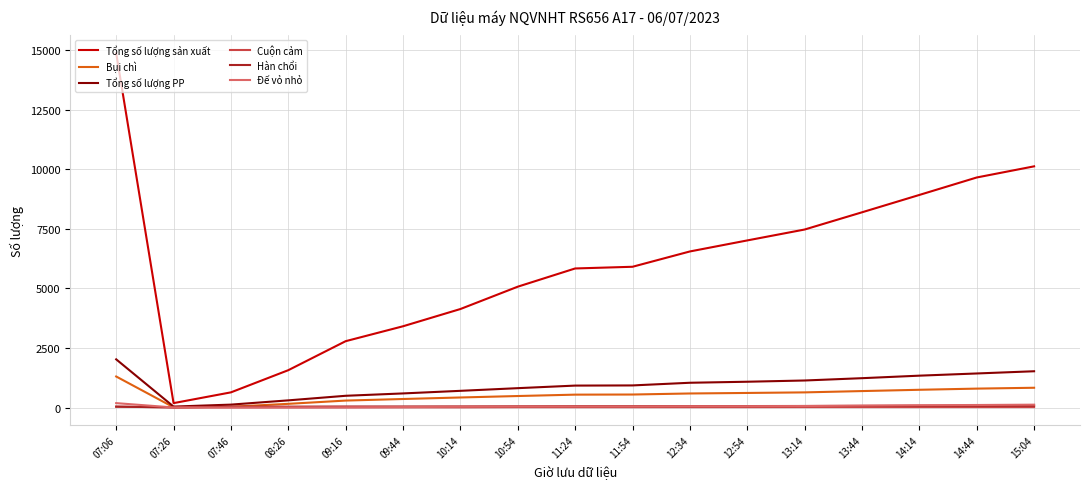

Between 07:06 and 12:54, which series saw the biggest shift?

Tổng số lượng sản xuất